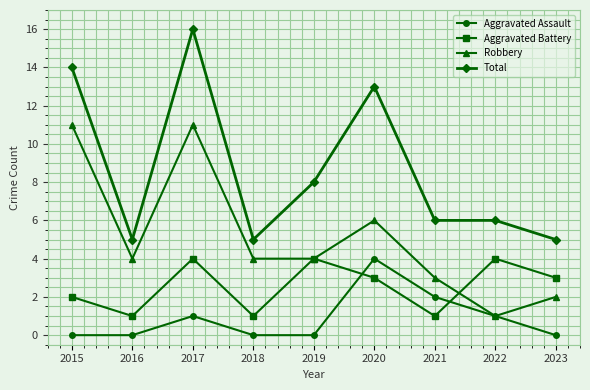

What is the sum of the Robbery values at 2018 and 2023?

6